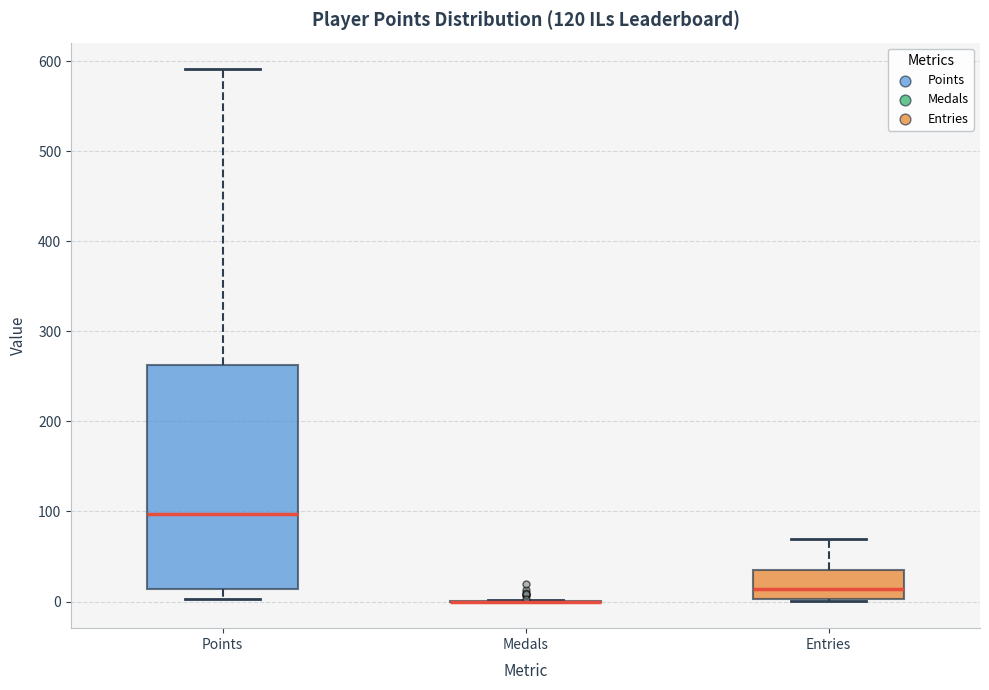

Reading left to right, transcribe this box plot: for each box, give where its median line is, the range the box spans, and where its two whiskers end, as read against the y-axis. The values are not printed on the chart, so give them approximately, as read against the axis.

Points: median 100, box 10 to 260, whiskers 0 to 590
Medals: box collapsed to a line at 0, whiskers 0 to 0
Entries: median 10, box 0 to 40, whiskers 0 to 70